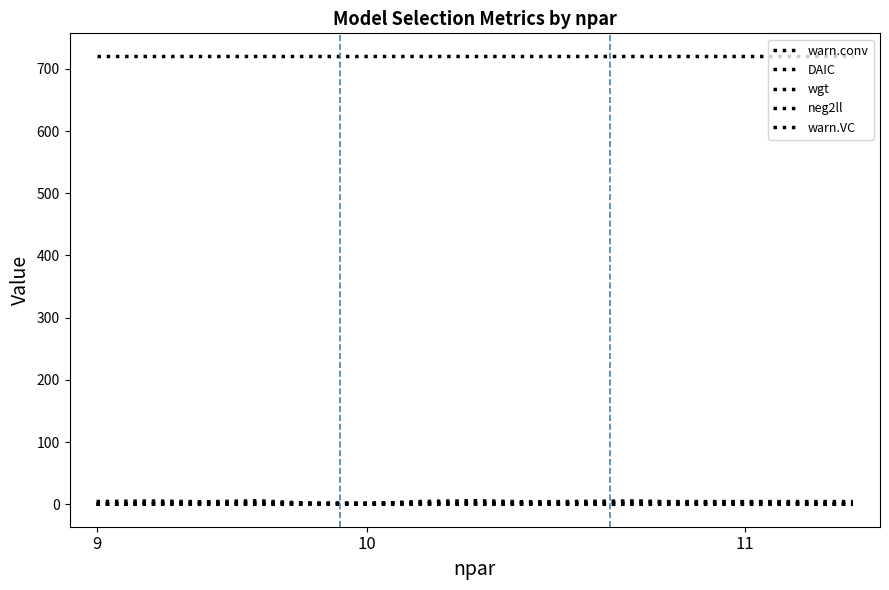

True or false: neg2ll and wgt cross at least once.

False